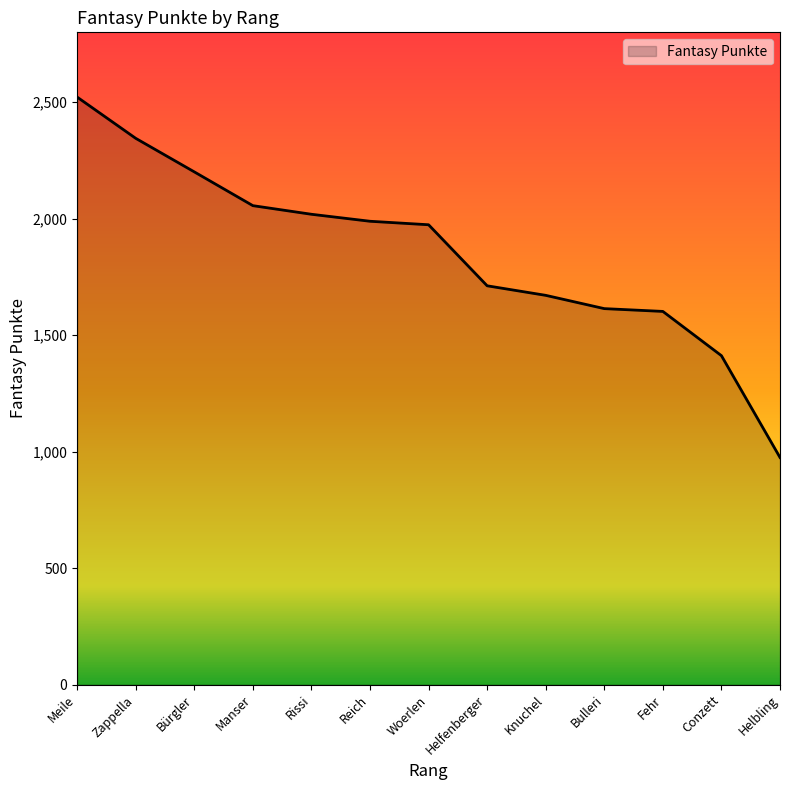

Reading left to right, list all the values displayed in this chart.

Meile=2522	Zappella=2345	Bürgler=2201	Manser=2056	Rissi=2019	Reich=1989	Woerlen=1974	Helfenberger=1712	Knuchel=1671	Bulleri=1614	Fehr=1602	Conzett=1412	Helbling=975